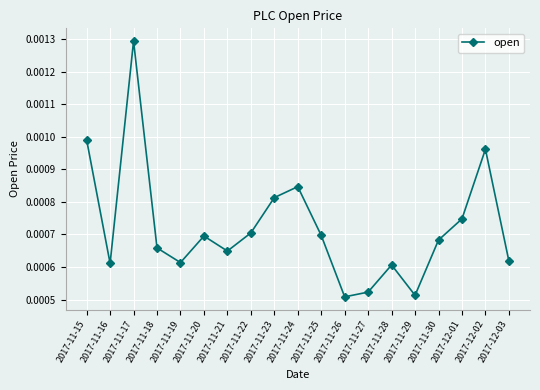

What position from the right is 2017-11-24?

10